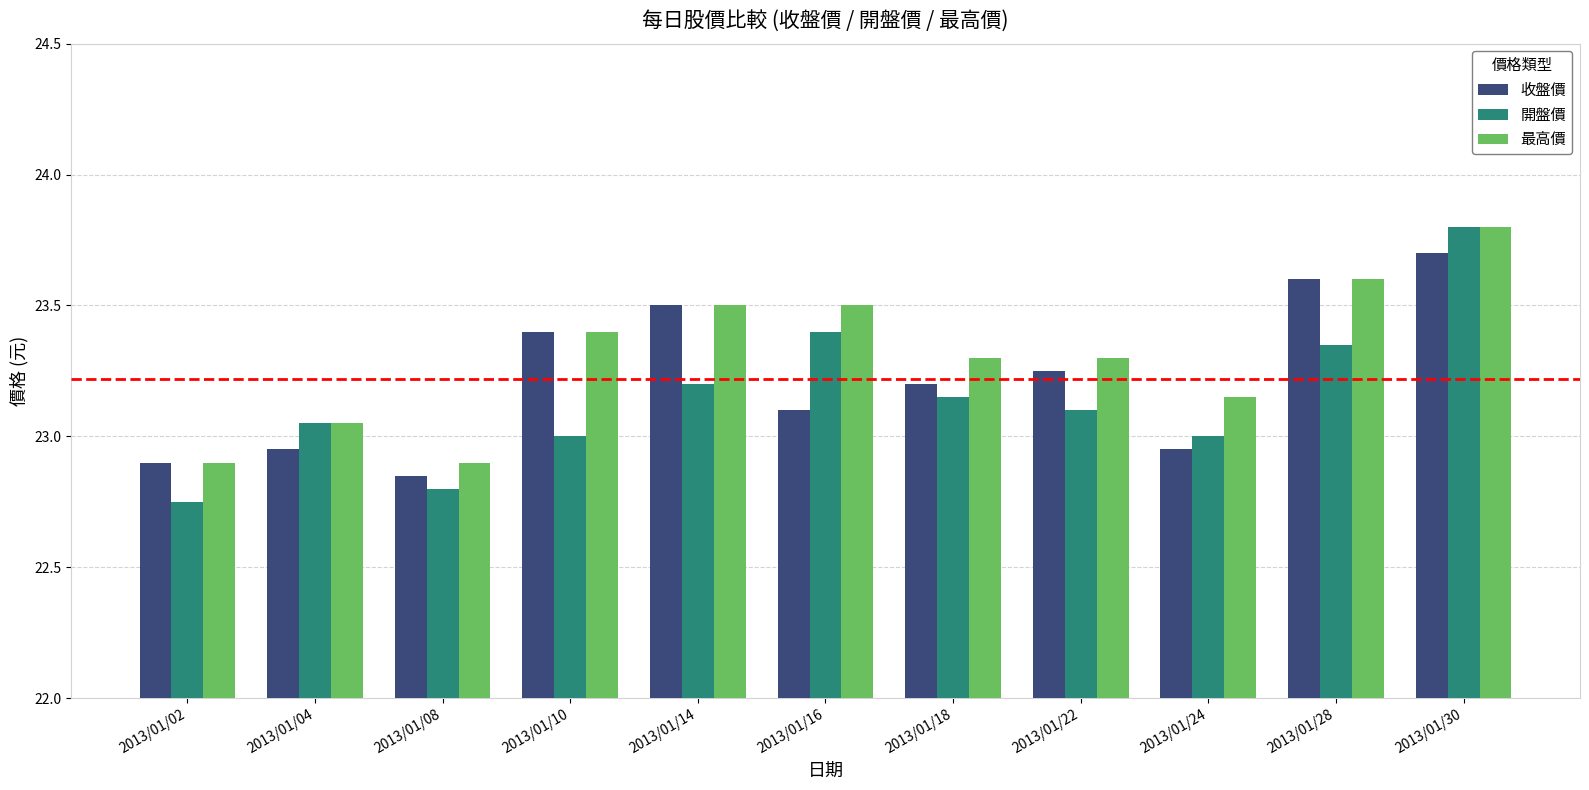

List the series in order of their overall mean, highest first.

最高價, 收盤價, 開盤價